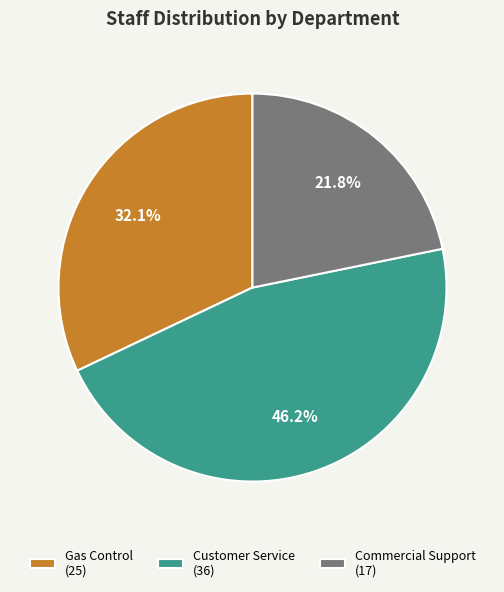

To the nearest percent, what is the combined percentage of Customer Service and Gas Control?

78%